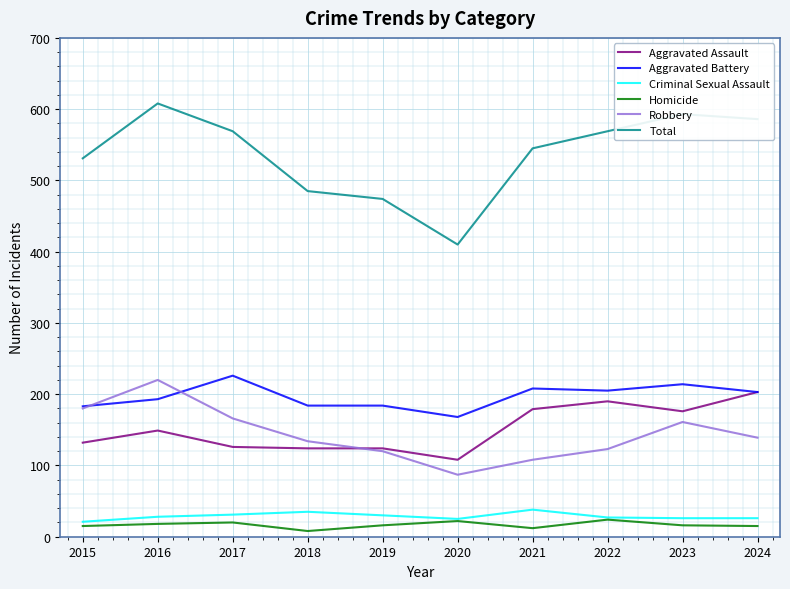

The Homicide series shows 8 at 2018. True or false?

True